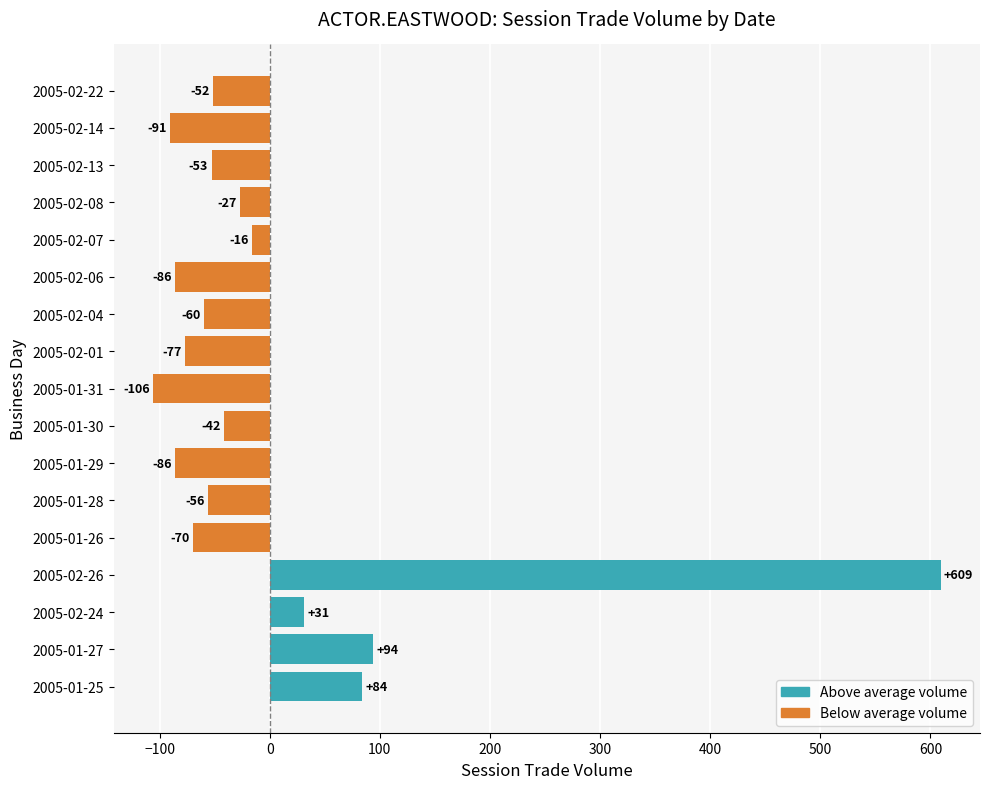

Rank the categories by value from lowest to highest.

2005-01-31, 2005-02-14, 2005-01-29, 2005-02-06, 2005-02-01, 2005-01-26, 2005-02-04, 2005-01-28, 2005-02-13, 2005-02-22, 2005-01-30, 2005-02-08, 2005-02-07, 2005-02-24, 2005-01-25, 2005-01-27, 2005-02-26